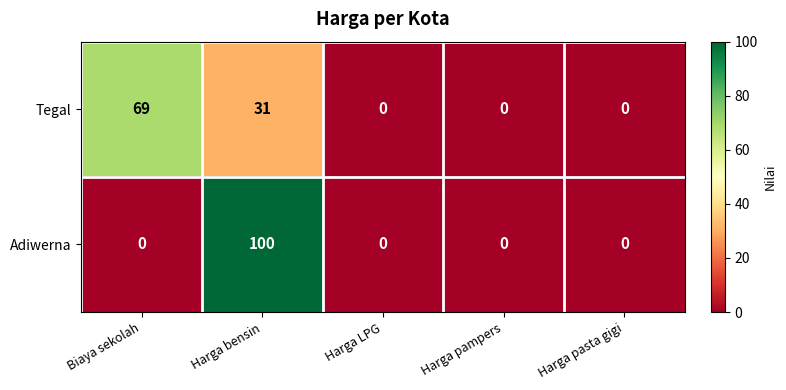

Which series has the widest spread of values?

Adiwerna